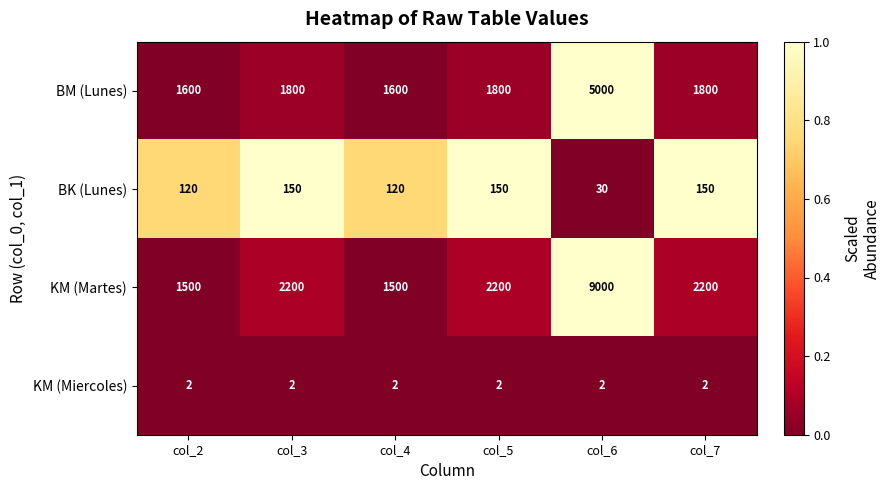

Which series changed the most between col_2 and col_5?

KM (Martes)